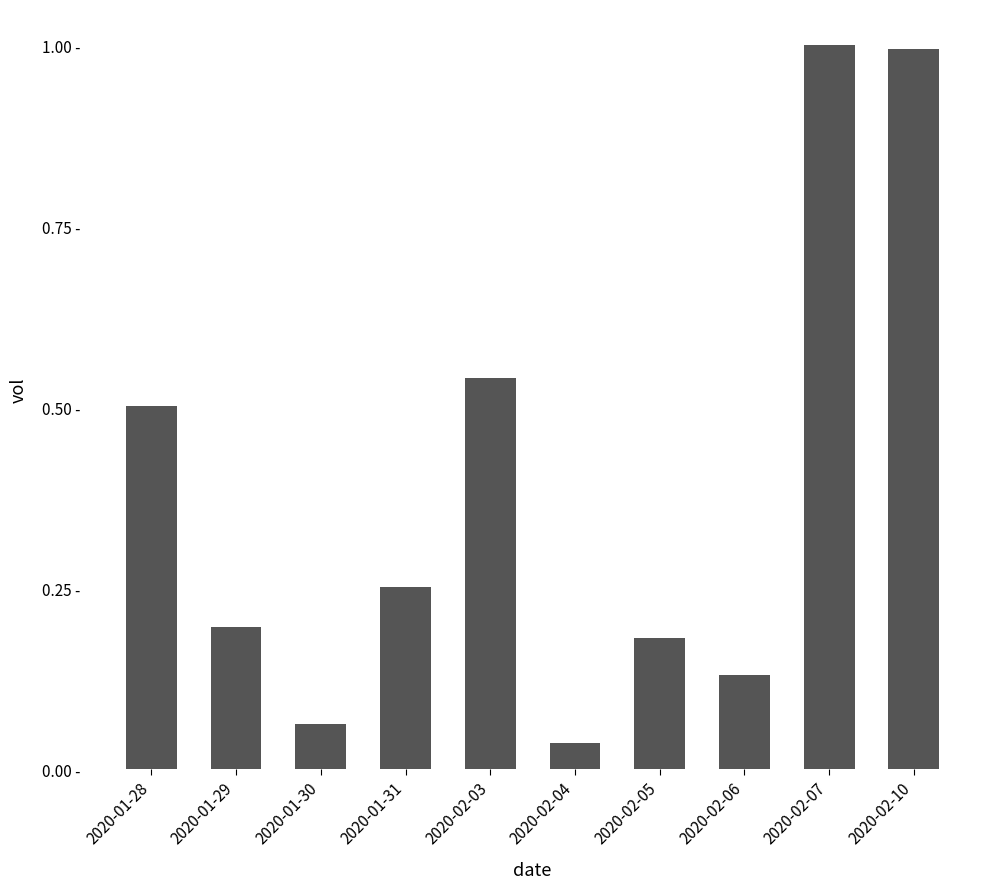

List the labels in order of value, smallest first.

2020-02-04, 2020-01-30, 2020-02-06, 2020-02-05, 2020-01-29, 2020-01-31, 2020-01-28, 2020-02-03, 2020-02-10, 2020-02-07